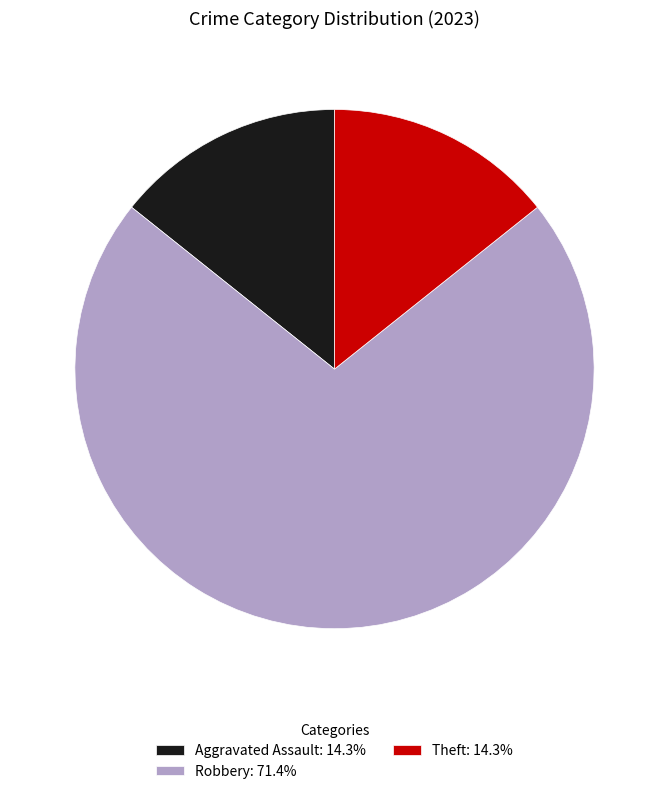

Is Aggravated Assault: 14.3% the majority of the pie?

No